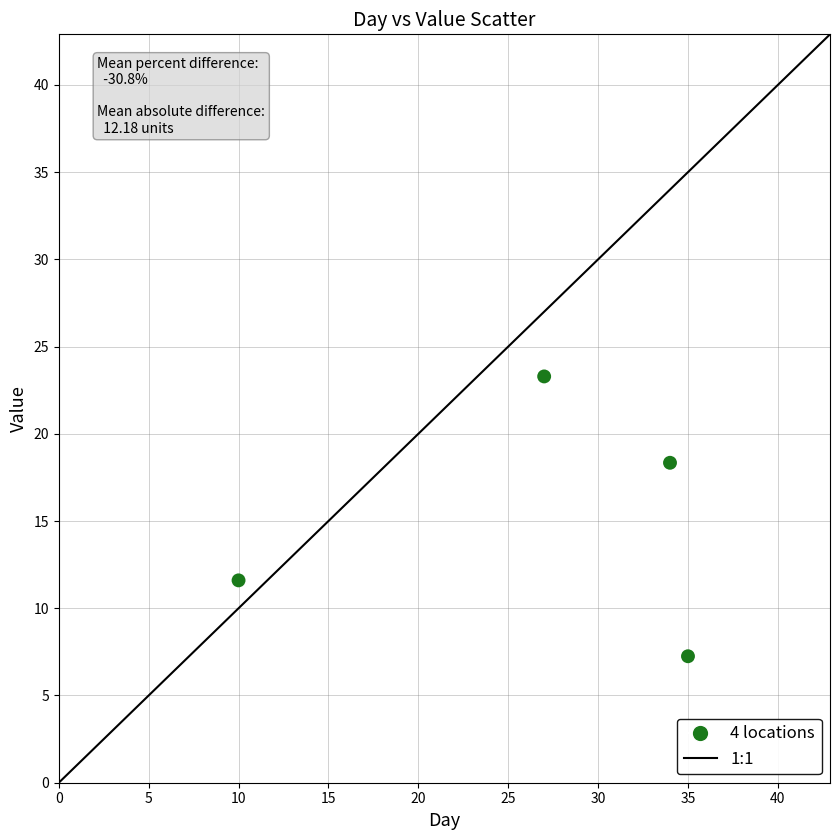

What is the range of X values (max minus min)?

25.0